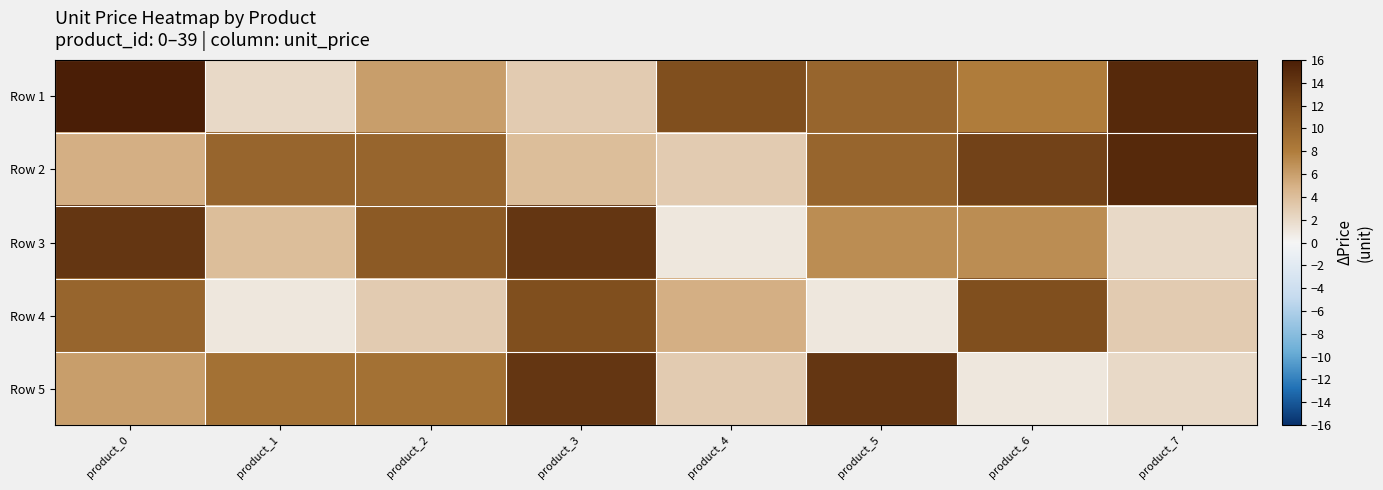

Reading right to left, list all the values displayed in this chart.

Row 1: product_7=15	product_6=8	product_5=10	product_4=12	product_3=3	product_2=6	product_1=2	product_0=22
Row 2: product_7=15	product_6=13	product_5=10	product_4=3	product_3=4	product_2=10	product_1=10	product_0=5
Row 3: product_7=2	product_6=7	product_5=7	product_4=1	product_3=14	product_2=11	product_1=4	product_0=14
Row 4: product_7=3	product_6=12	product_5=1	product_4=5	product_3=12	product_2=3	product_1=1	product_0=10
Row 5: product_7=2	product_6=1	product_5=14	product_4=3	product_3=14	product_2=9	product_1=9	product_0=6